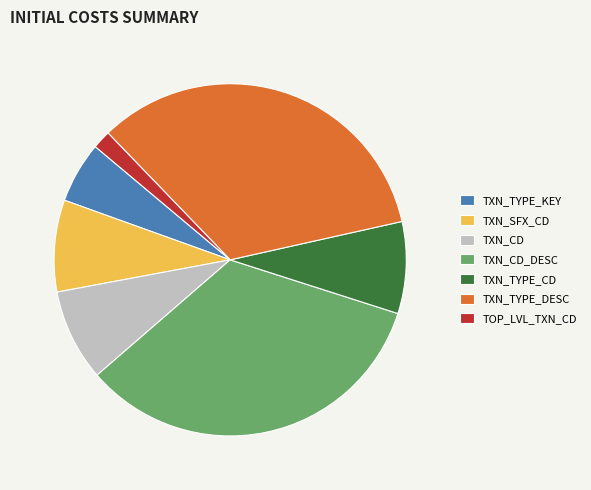

What is the smallest slice in the pie chart?

TOP_LVL_TXN_CD